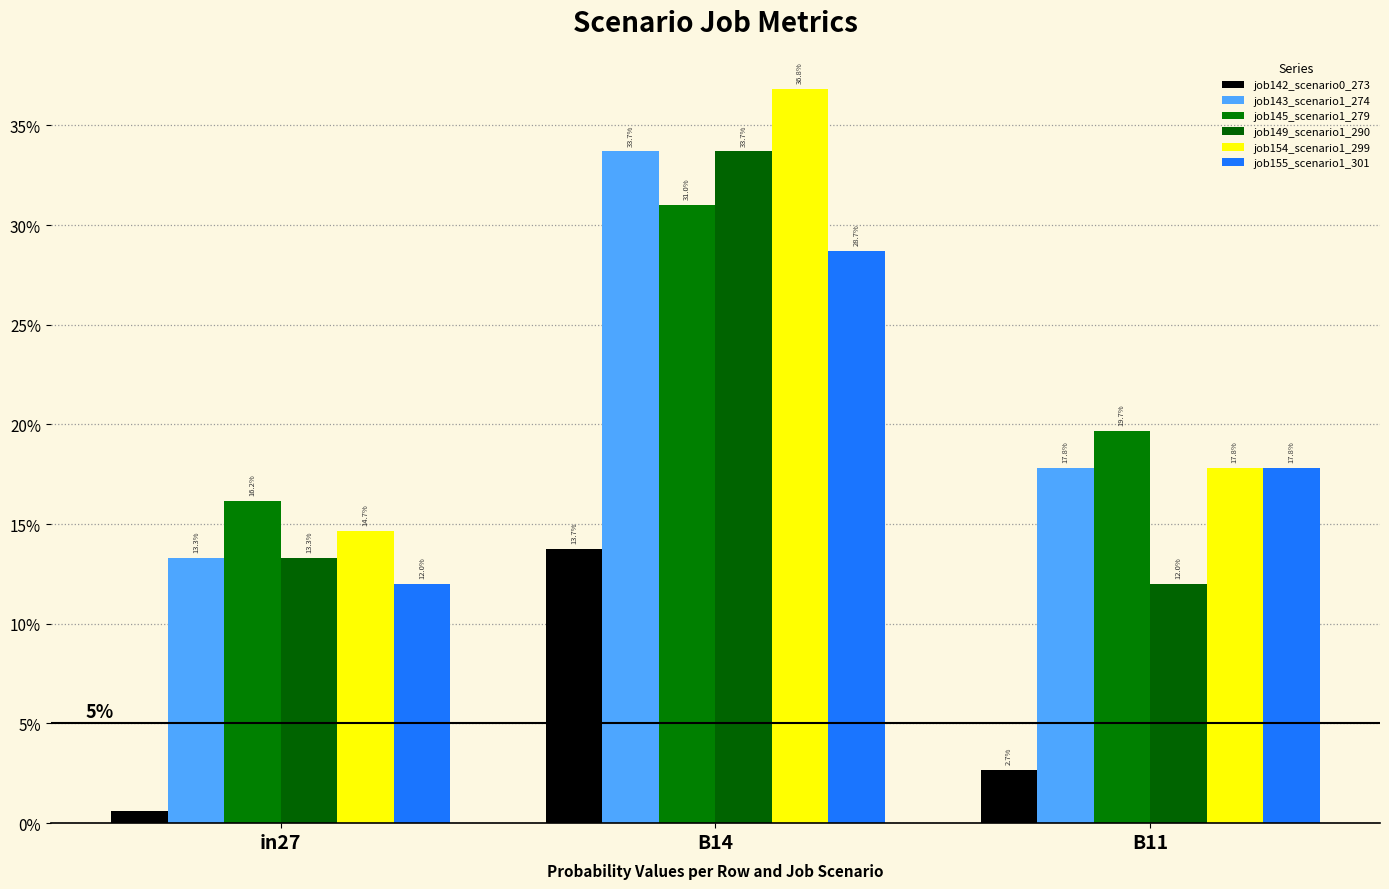

Are the bars horizontal?

No